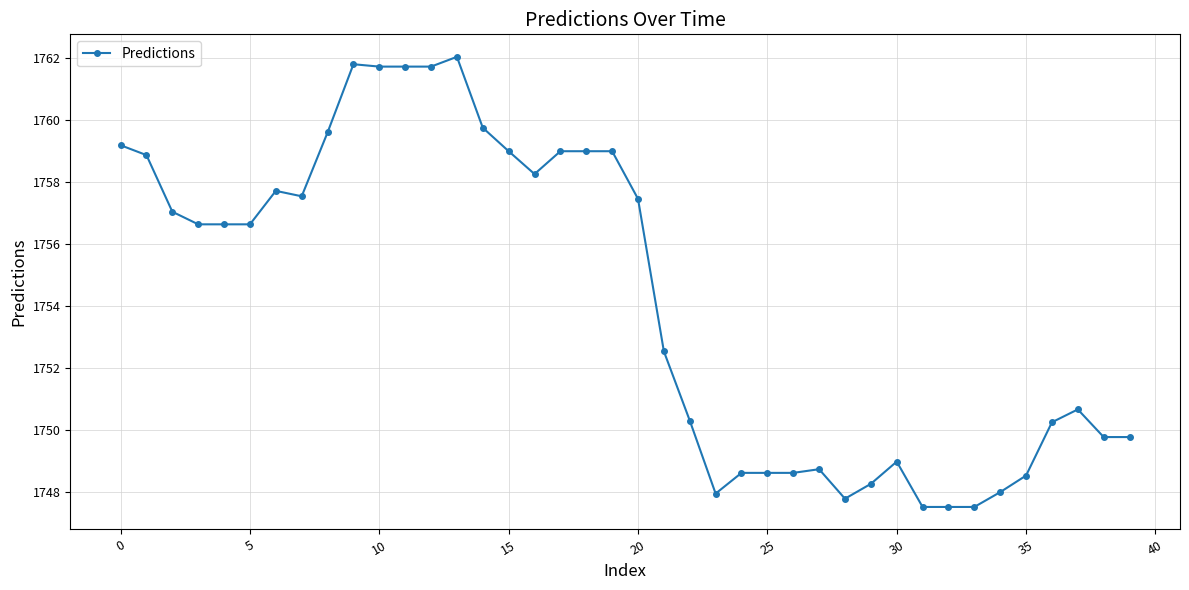

What is the greatest value displayed?

1762.0